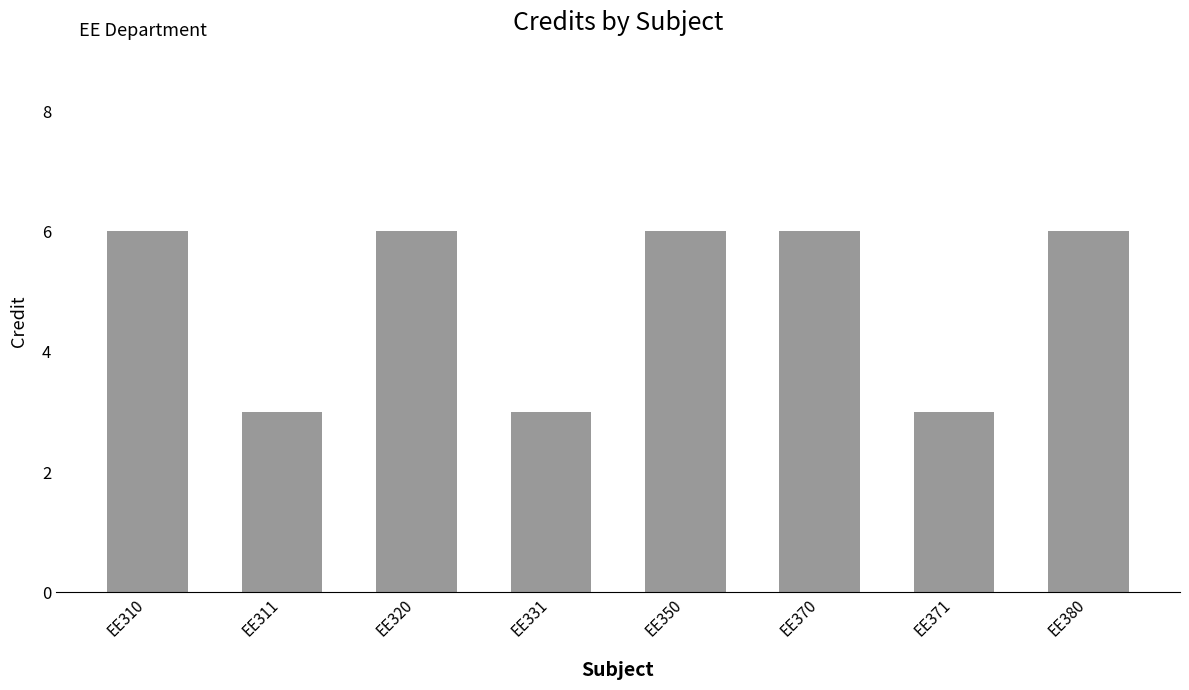

What is the maximum value shown in the chart?

6